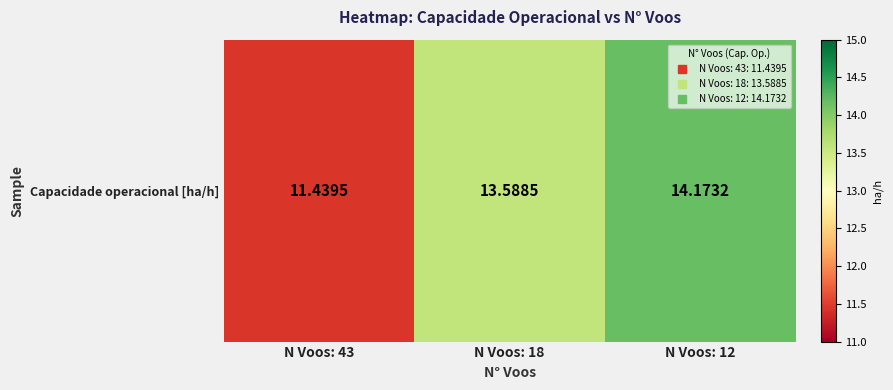

What is the difference between the maximum and minimum values?

2.7